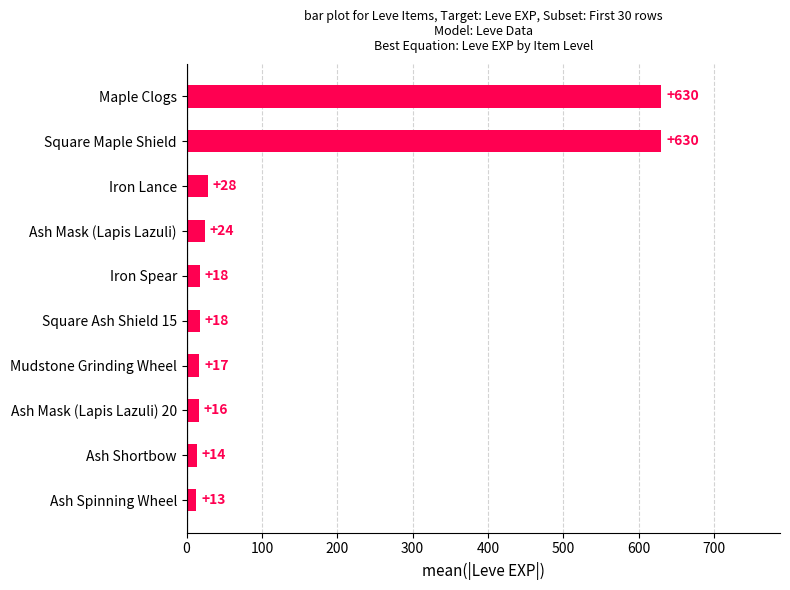

What is the label of the 4th bar from the bottom?

Mudstone Grinding Wheel